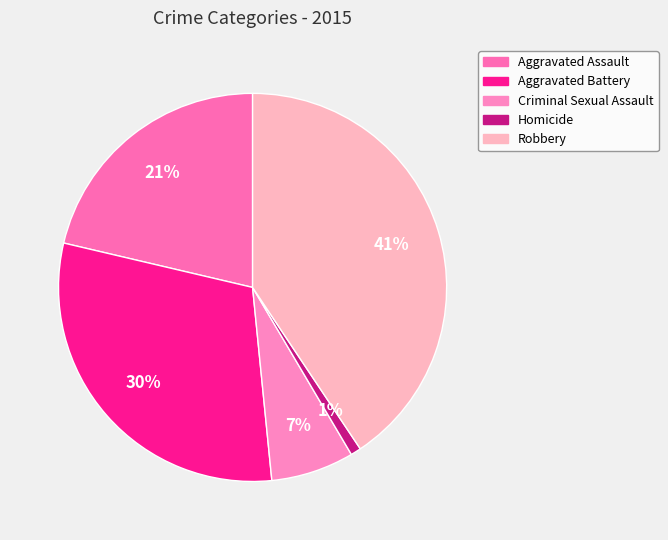

The Aggravated Assault slice represents 21% of the pie. True or false?

True